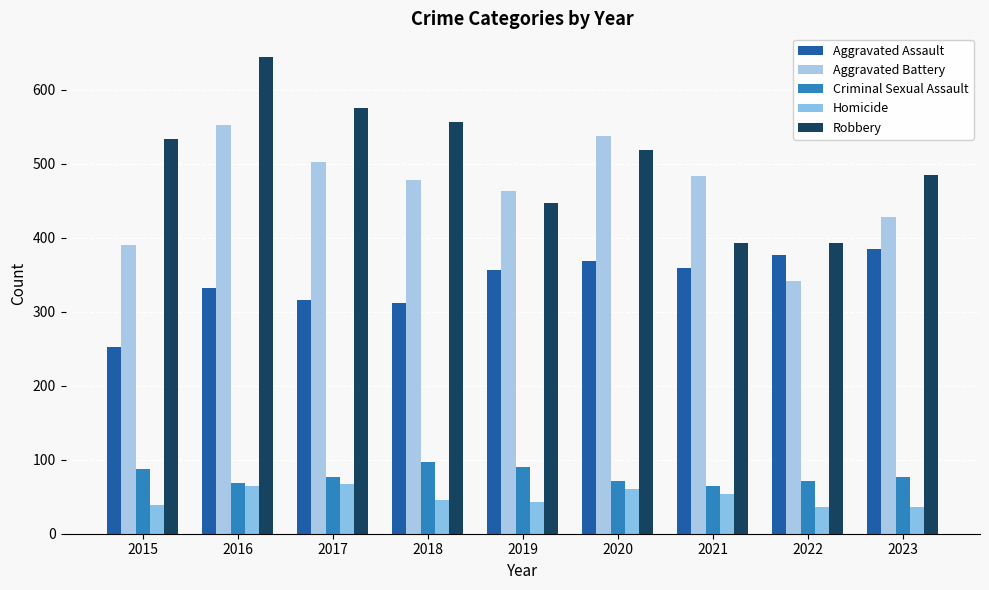

What is the difference between the highest and lowest values at 2023?

449